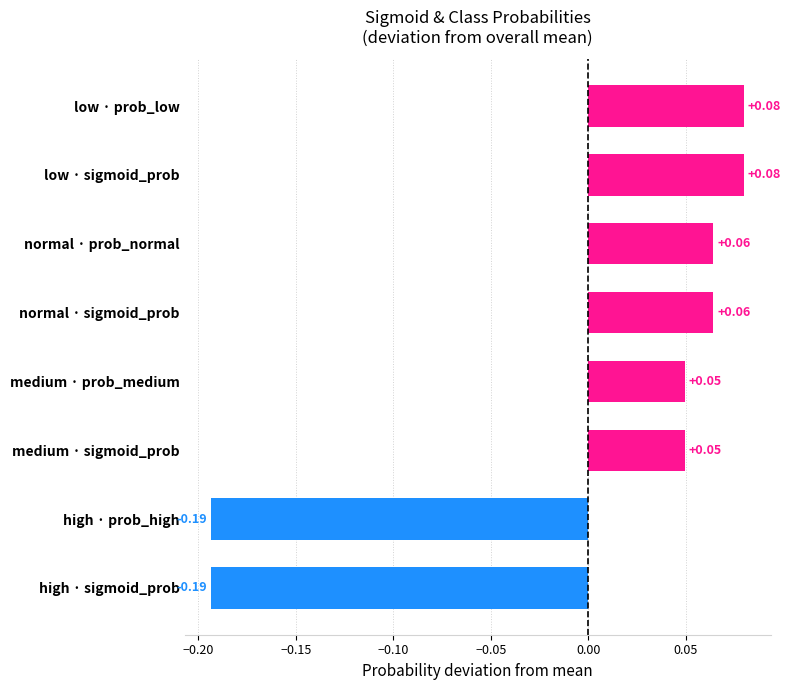

How many bars are there in total?

8